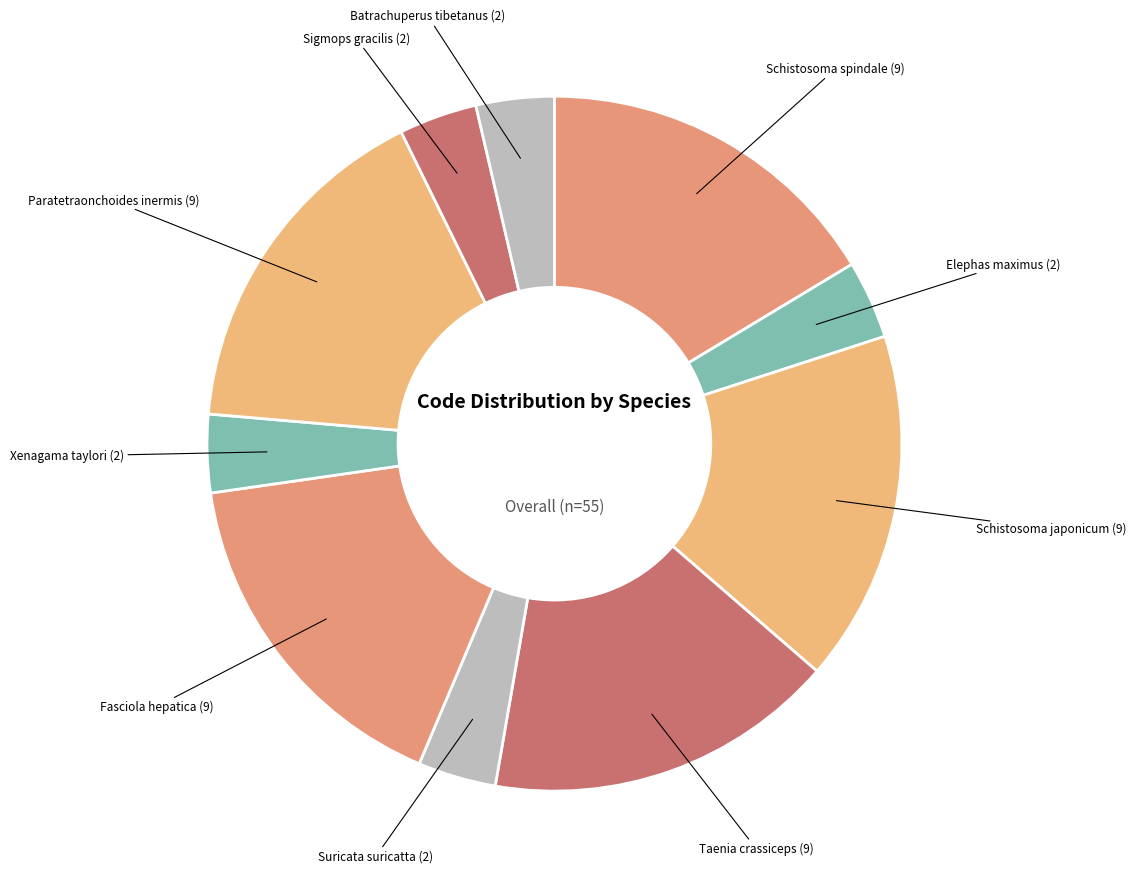

How many segments does this pie chart have?

10